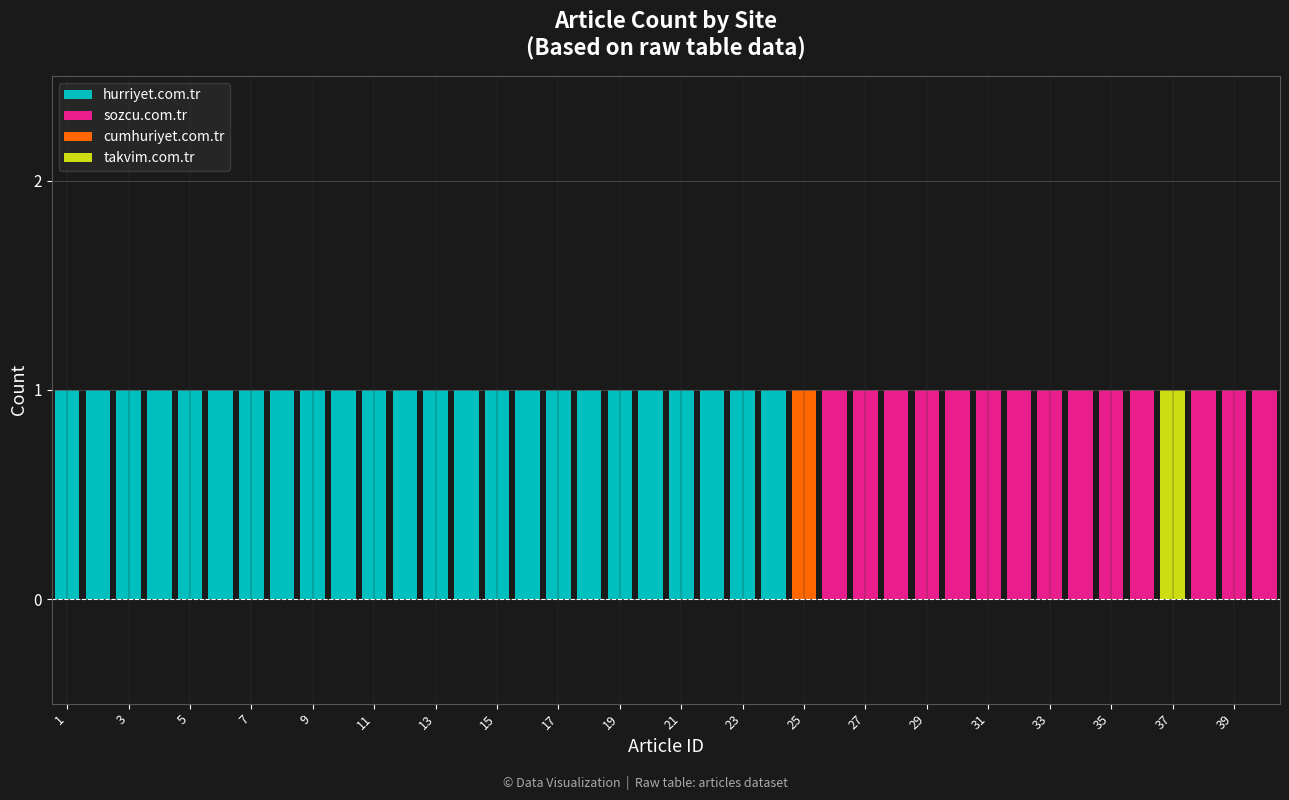

How many series are shown in this chart?

4